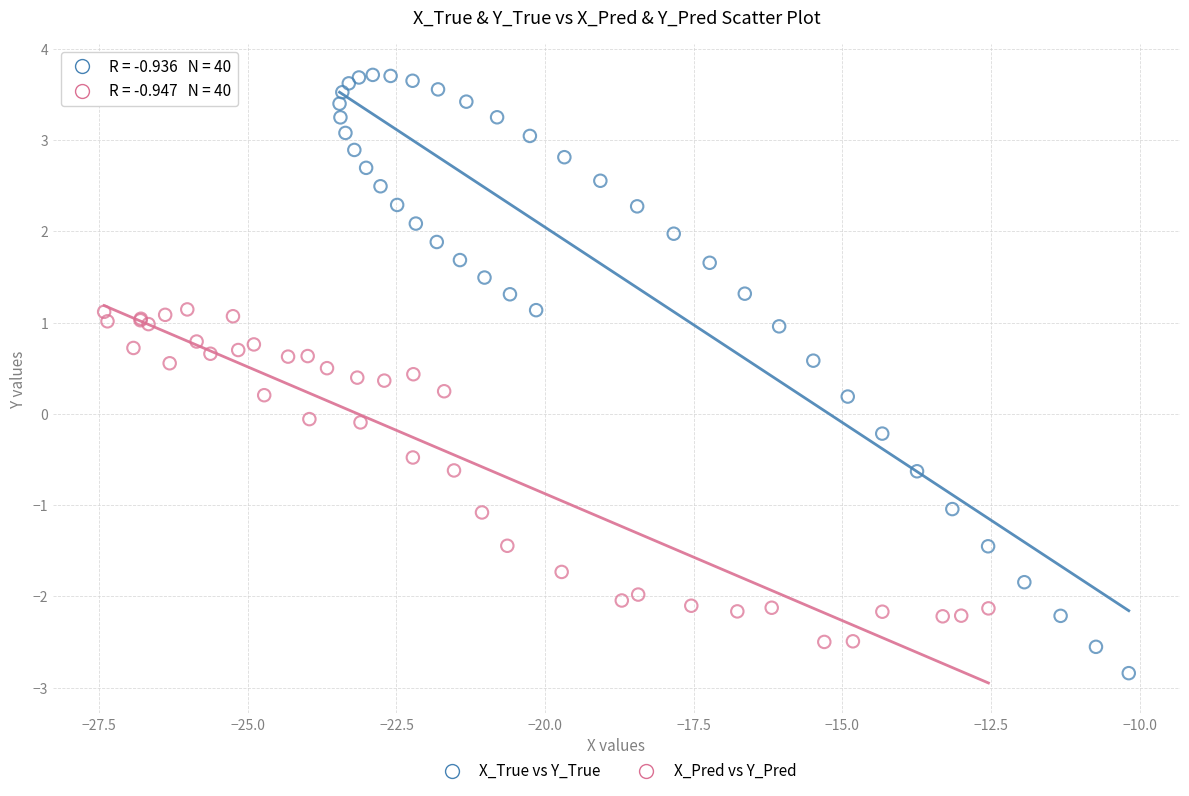

Which series reaches the maximum Y coordinate?

X_True vs Y_True